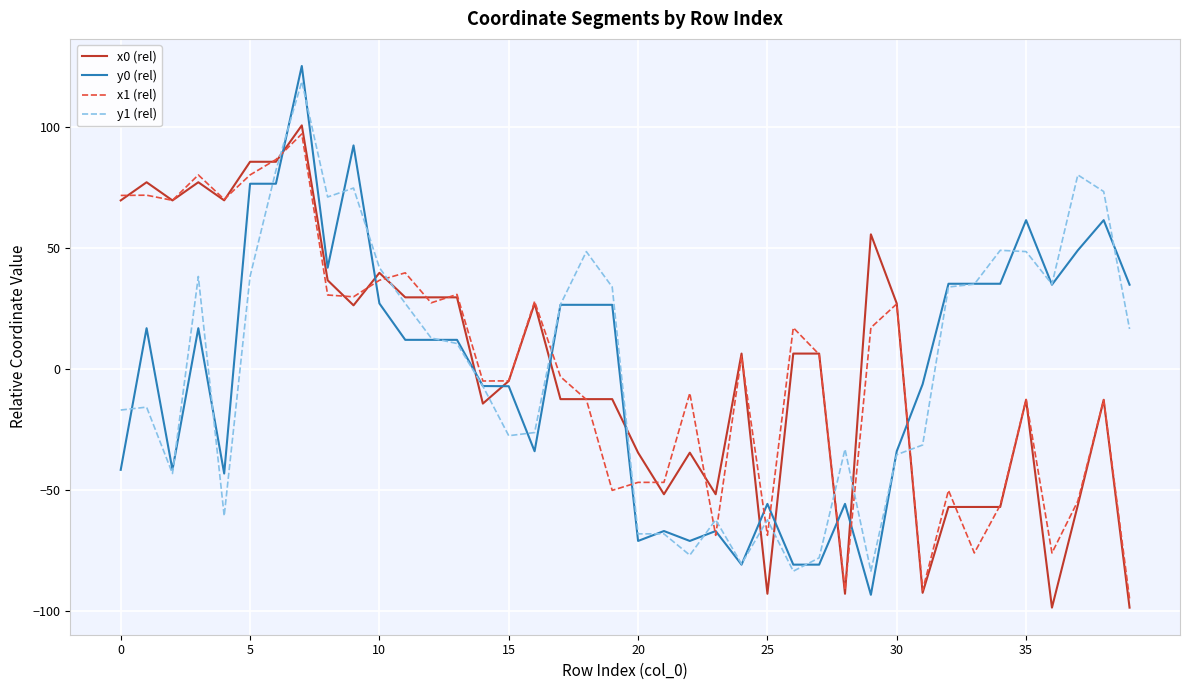

What is the smallest value displayed?

-98.4